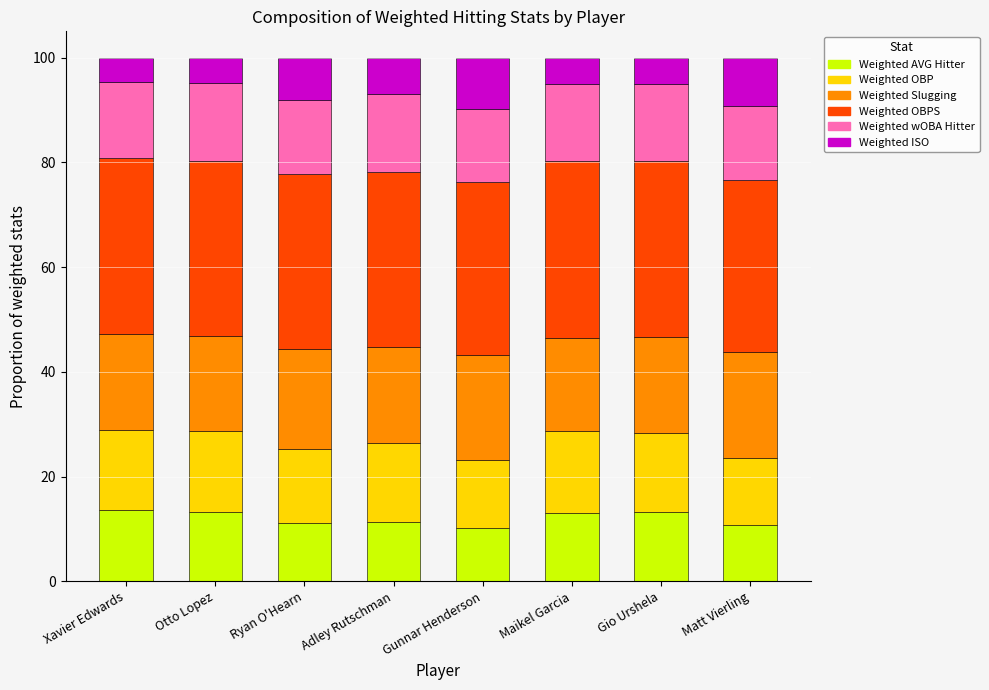

What is the total value across all series at Ryan O'Hearn?

100.0